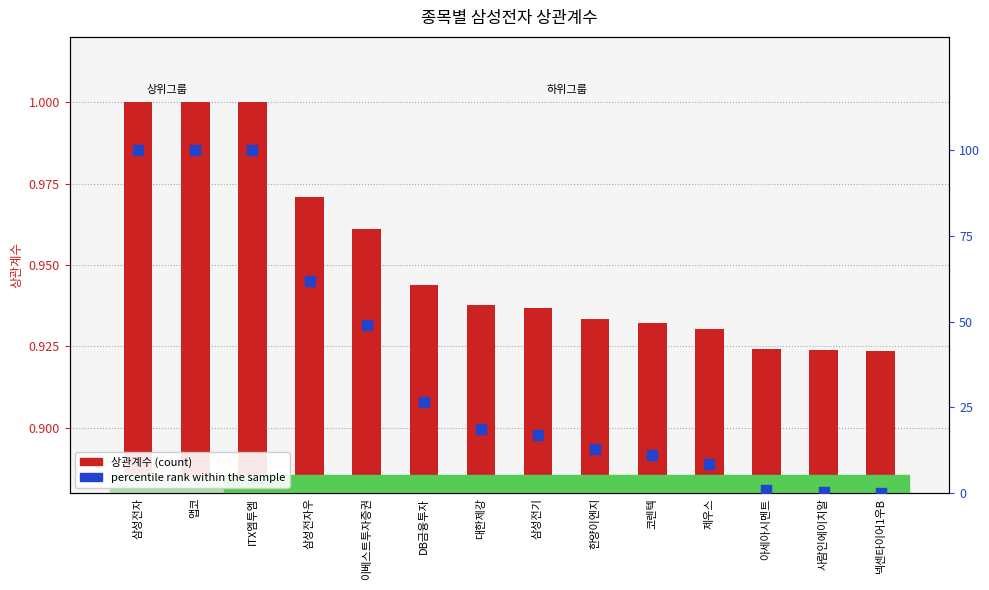

Which series contains the lowest Y value?

percentile rank within the sample